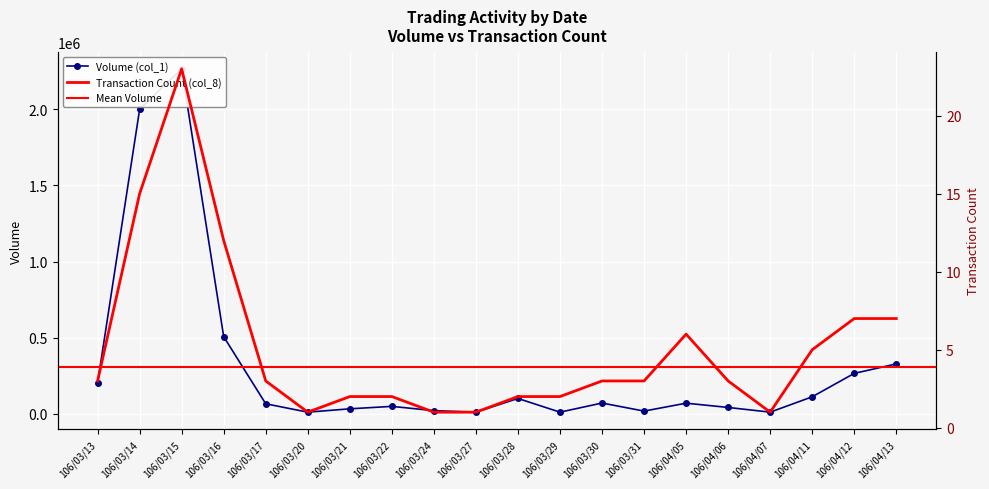

What is the maximum value shown in the chart?

2266000